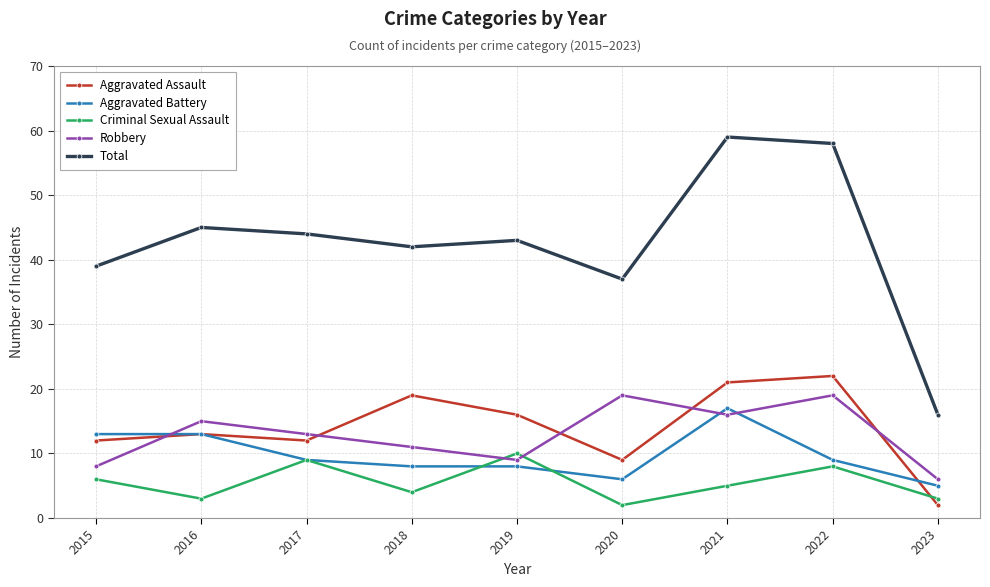

What is the value of the Total point at the 8th from the left?

58